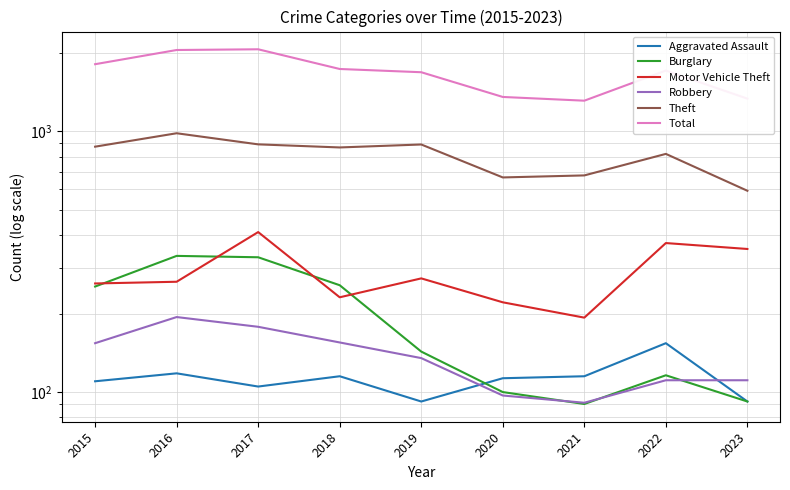

List the labels in order of Robbery value, largest first.

2016, 2017, 2018, 2015, 2019, 2022, 2023, 2020, 2021